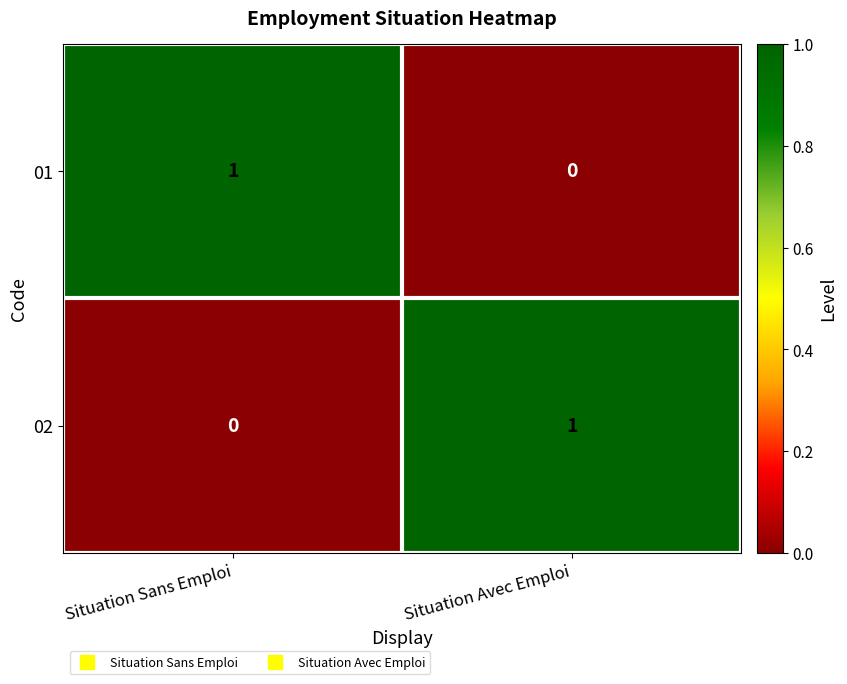

What is the difference between the highest and lowest values at Situation Sans Emploi?

1